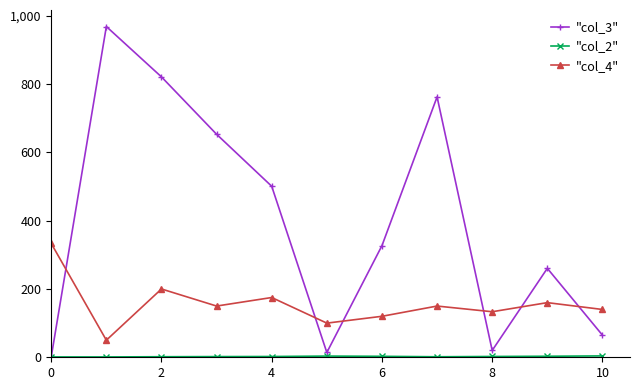

True or false: "col_4" has more than 1 points higher than both neighbors.

True